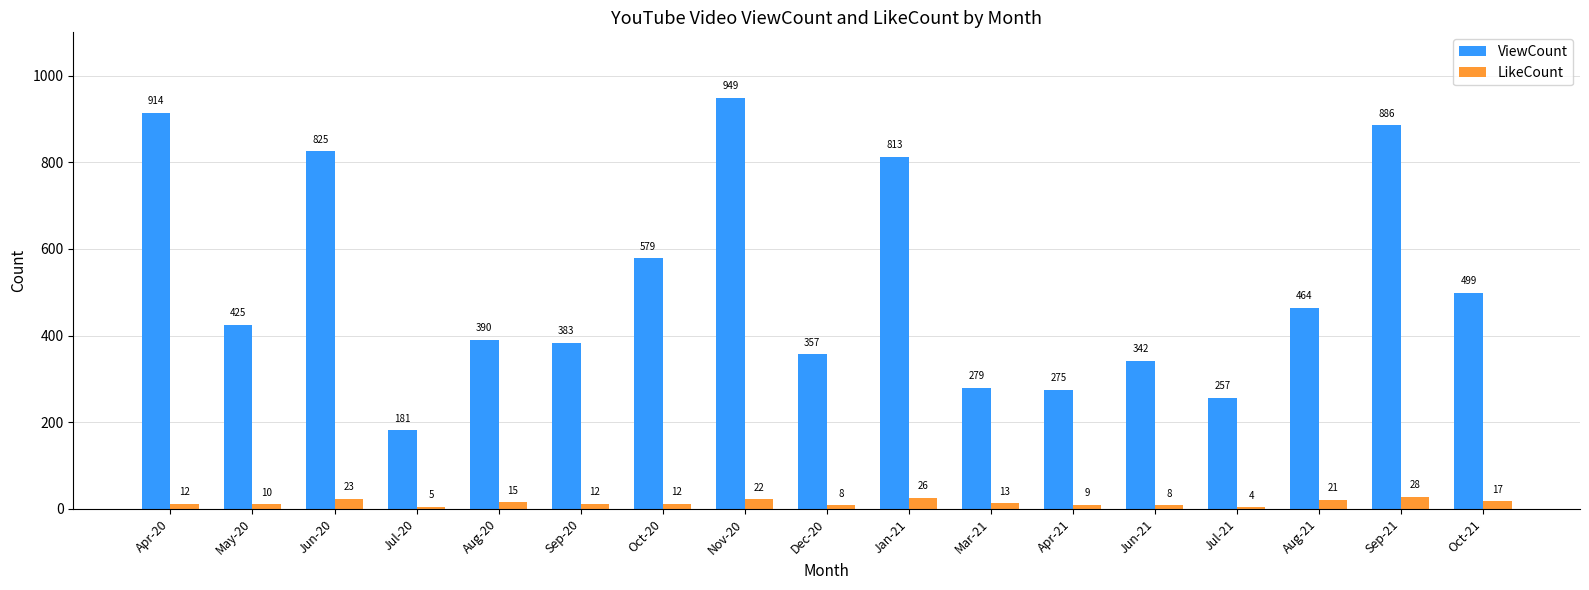

What is the sum of all LikeCount values?

245